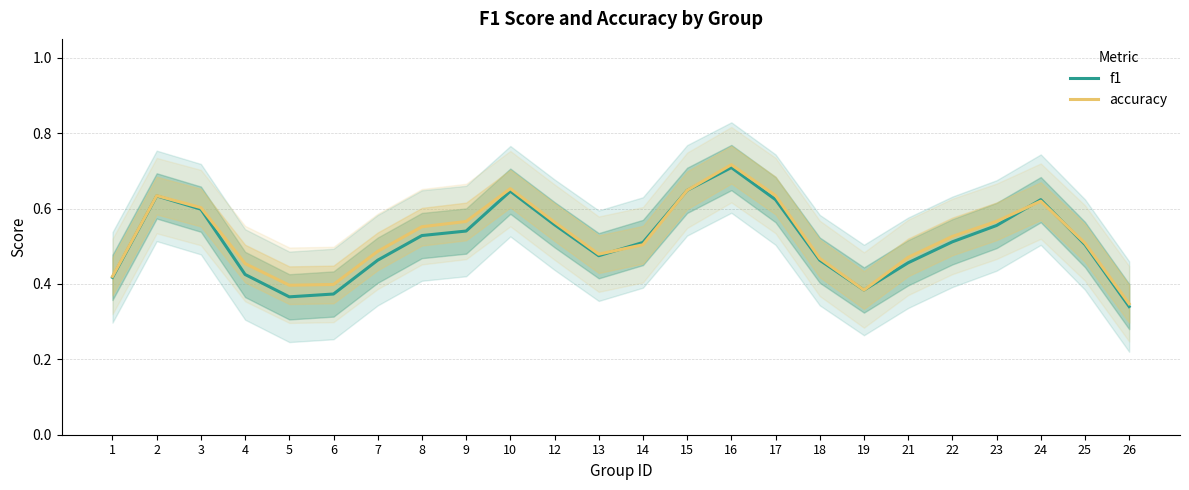

Which series has the widest spread of values?

accuracy